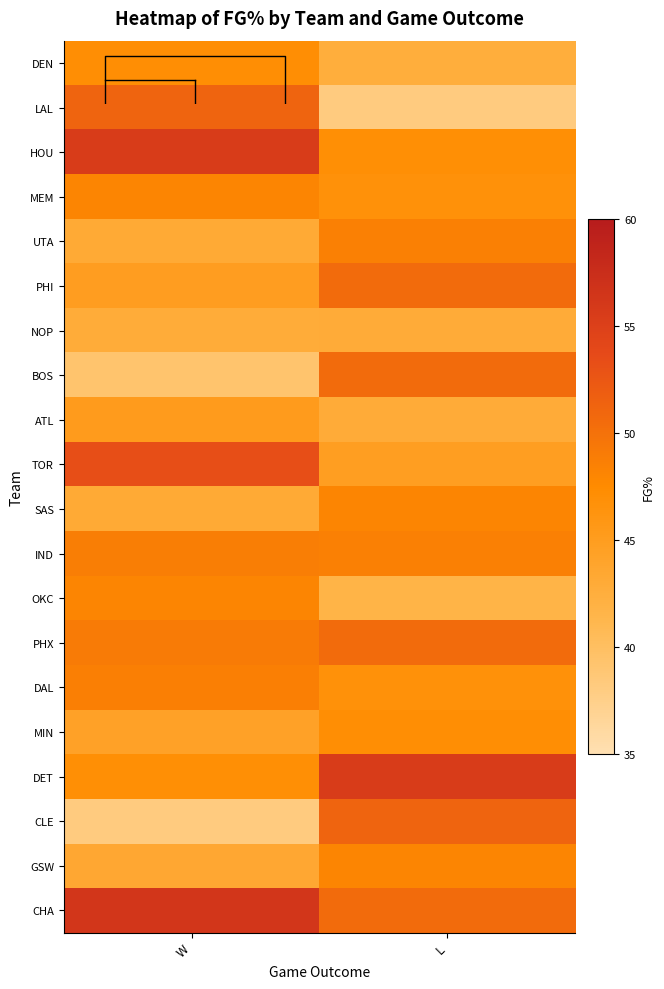

Which series has the widest spread of values?

LAL